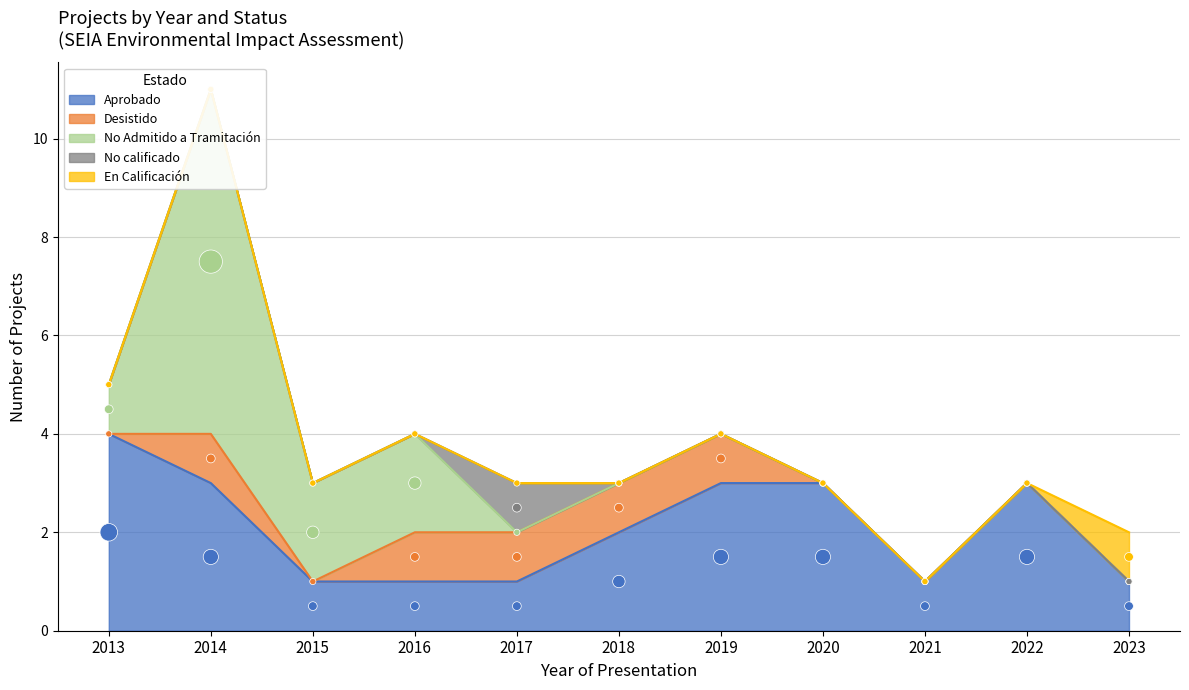

Which series reaches the minimum Y coordinate?

Desistido